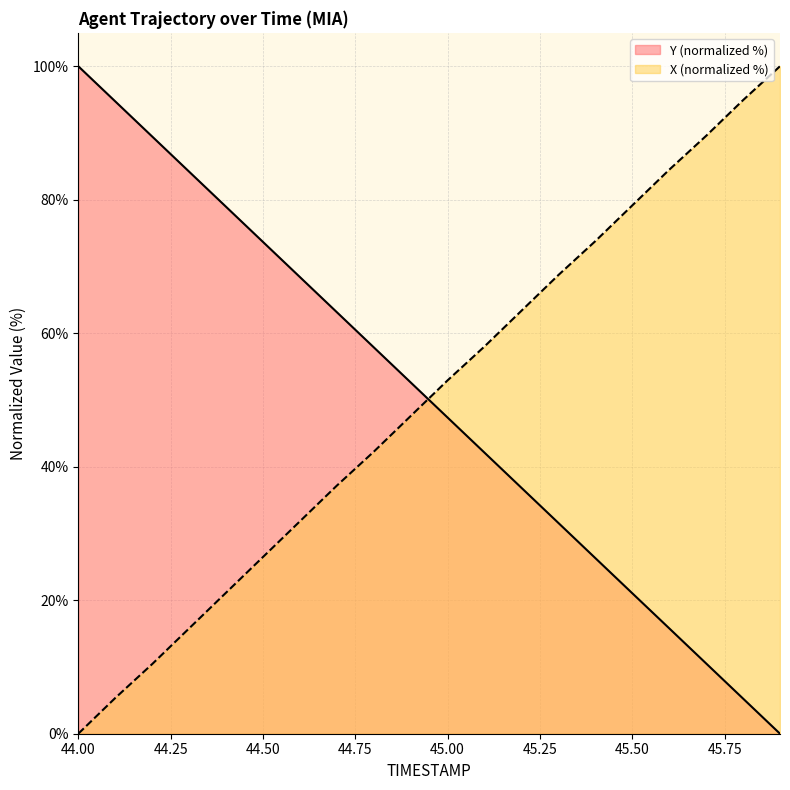

How many lines are shown in the chart?

2